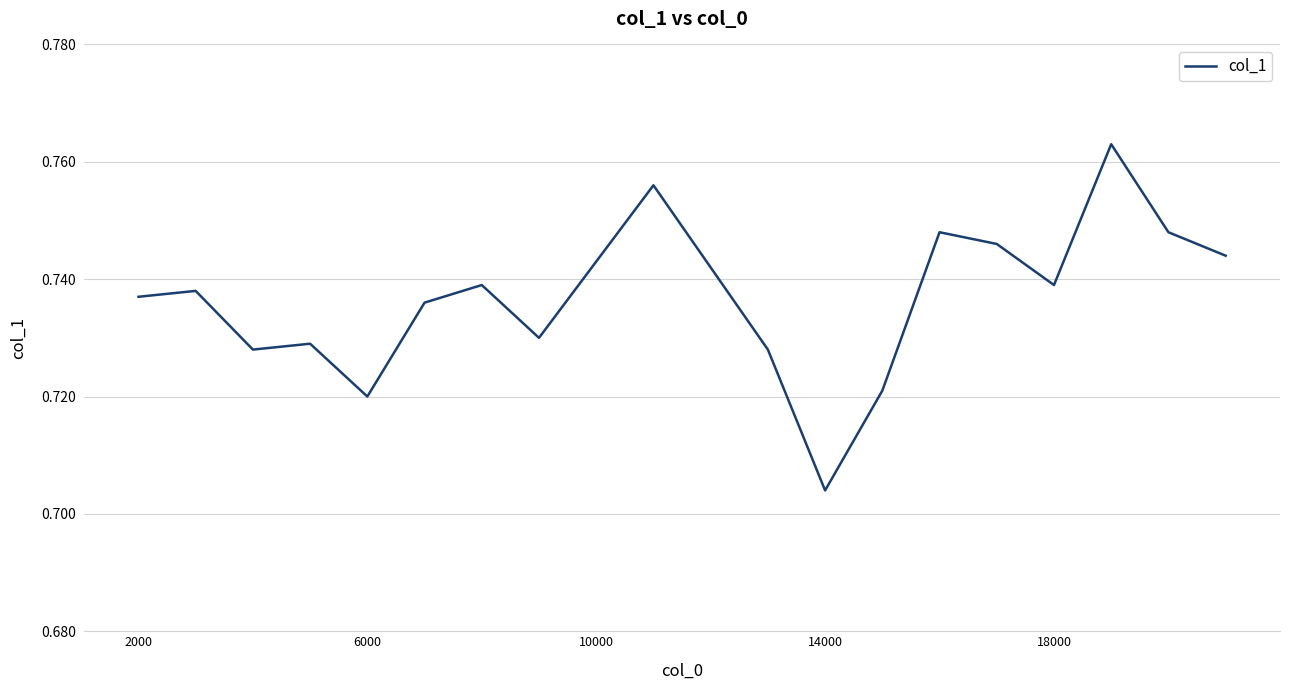

Which category has the lowest value across all series?

14000